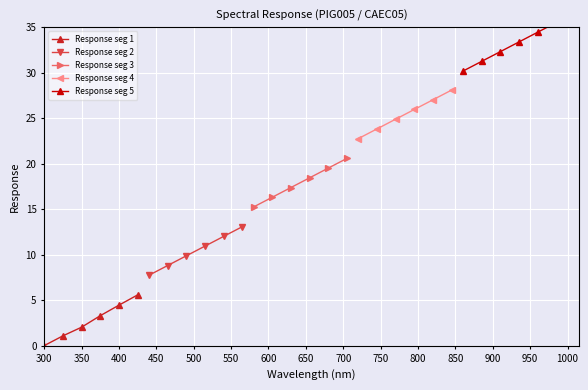

What is the maximum value for Response seg 1?

5.6